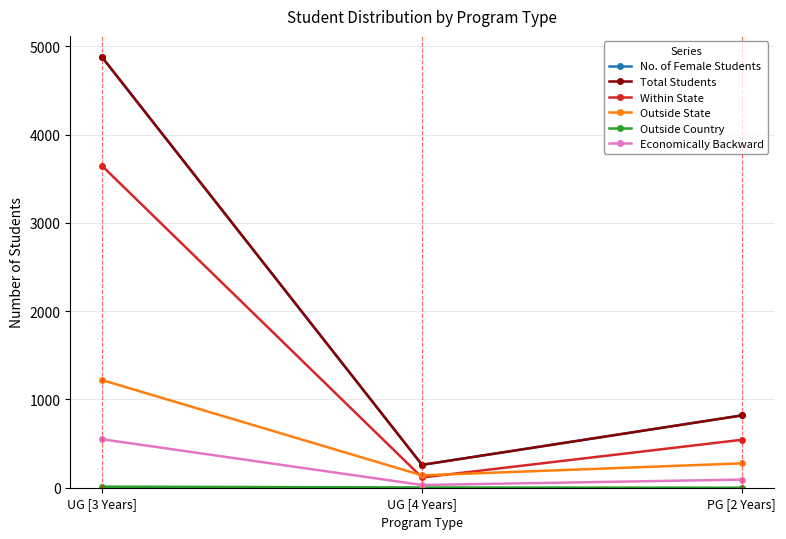

Which category has the lowest value in the No. of Female Students series?

UG [4 Years]